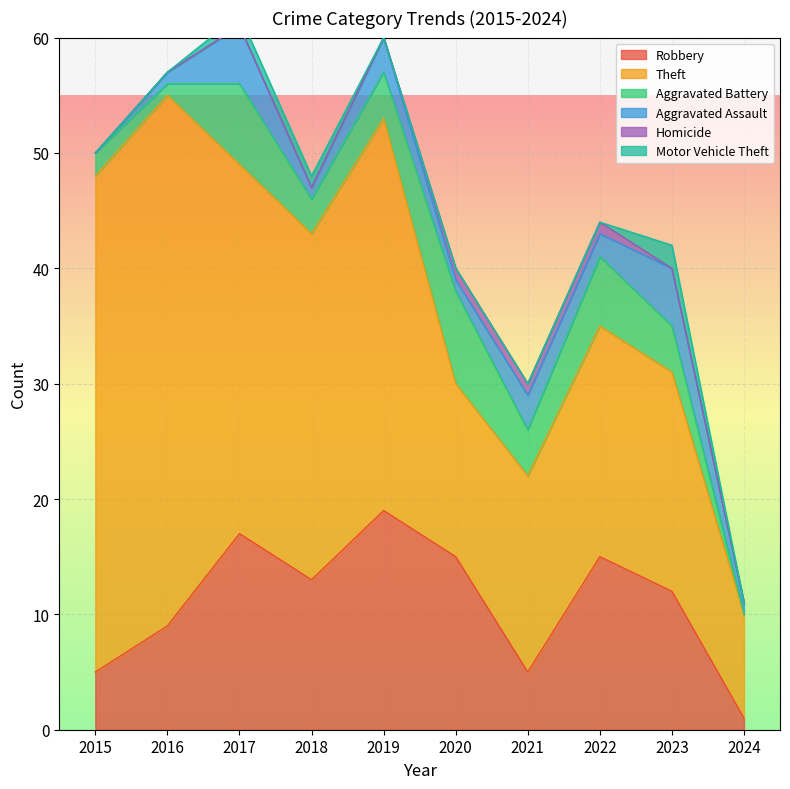

True or false: Aggravated Assault and Theft cross at least once.

False